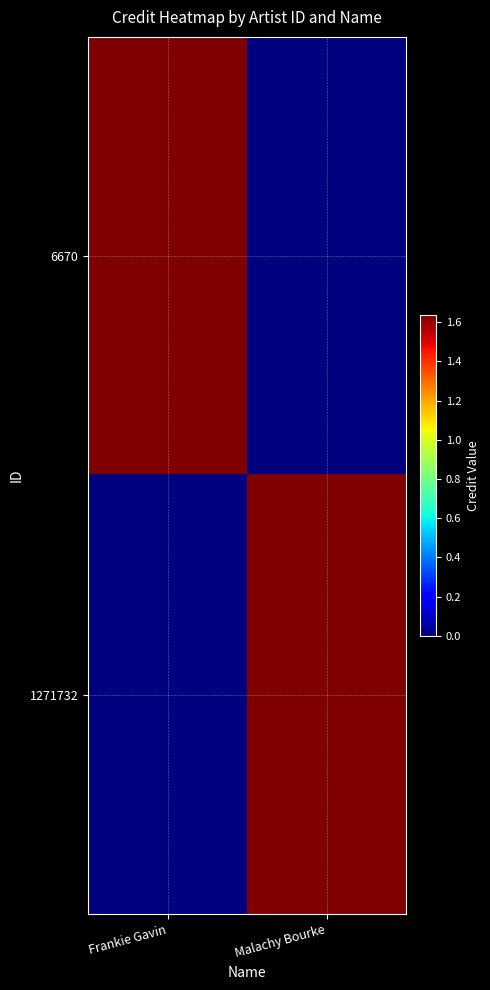

Reading right to left, extract all data points from this chart.

6670: Malachy Bourke=0	Frankie Gavin=1634869
1271732: Malachy Bourke=1634869	Frankie Gavin=0